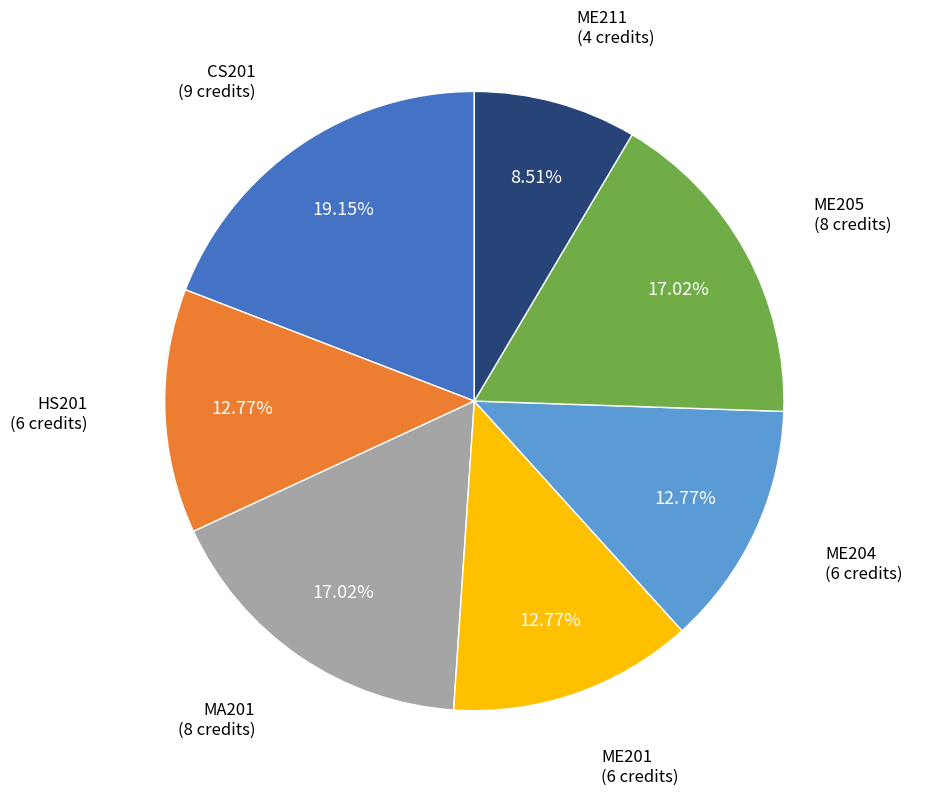

To the nearest percent, what percentage of the pie is ME204?

13%